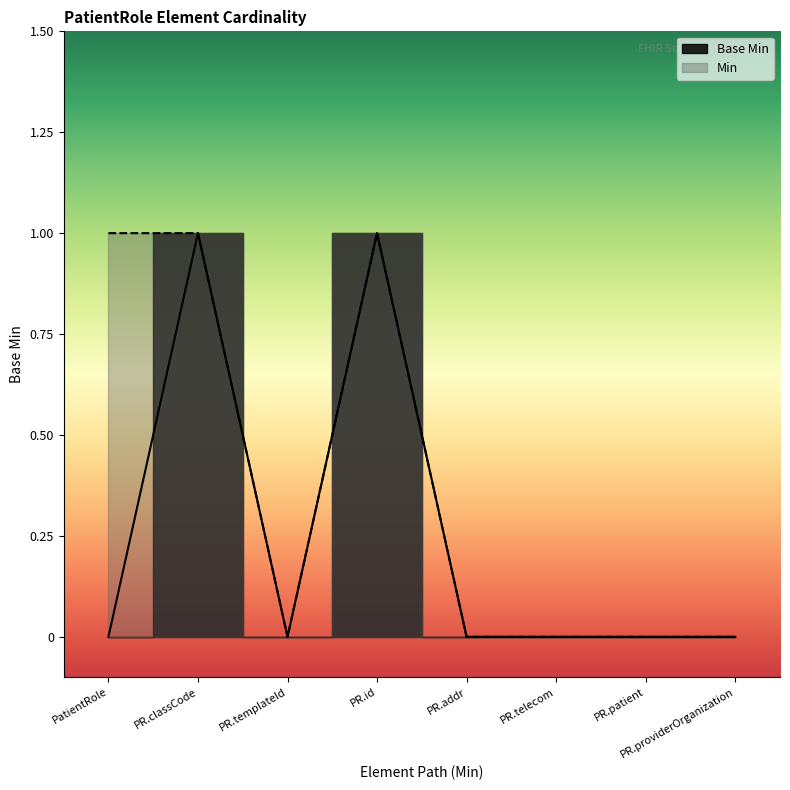

What is the label of the 8th point from the right?

PatientRole